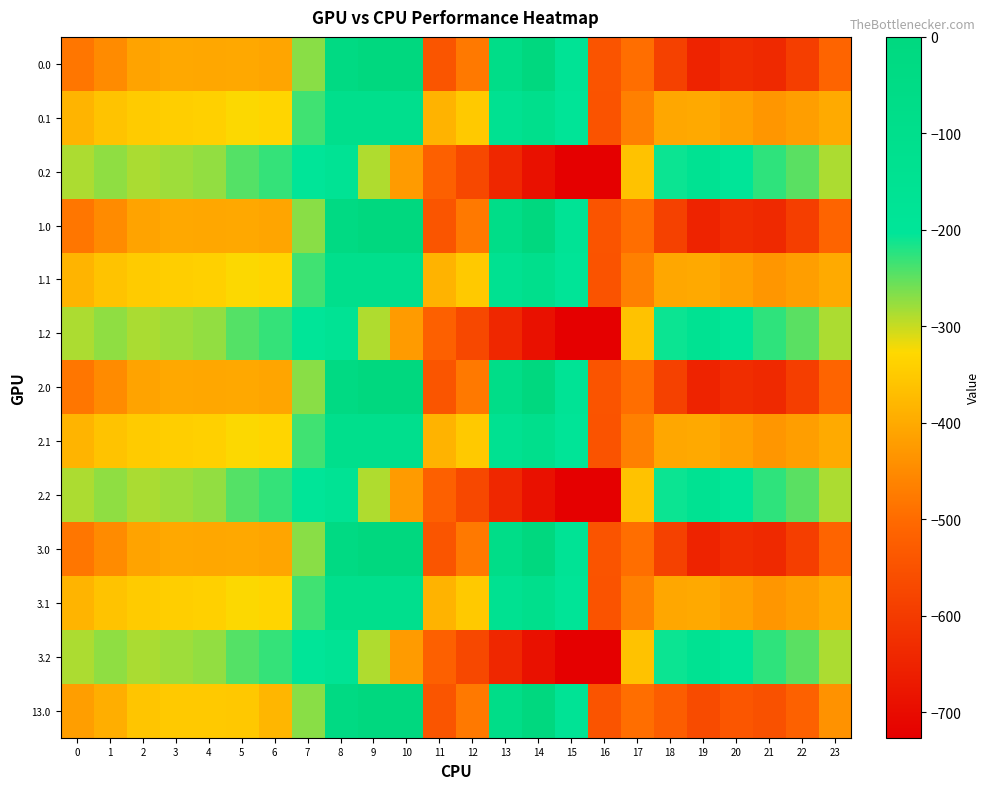

List the series in order of their peak value, highest first.

0.0, 1.0, 2.0, 3.0, 13.0, 0.1, 1.1, 2.1, 3.1, 0.2, 1.2, 2.2, 3.2